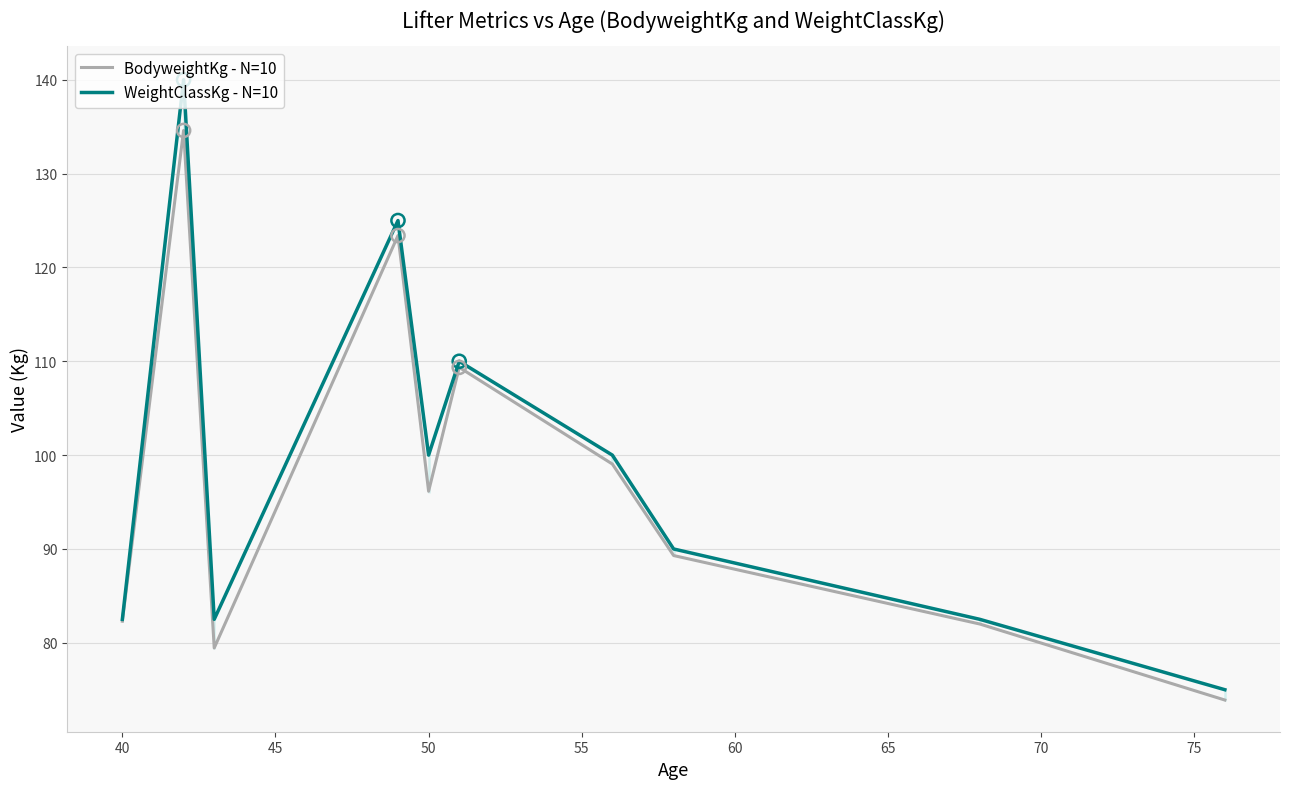

What are all the series names shown in the legend?

BodyweightKg - N=10, WeightClassKg - N=10